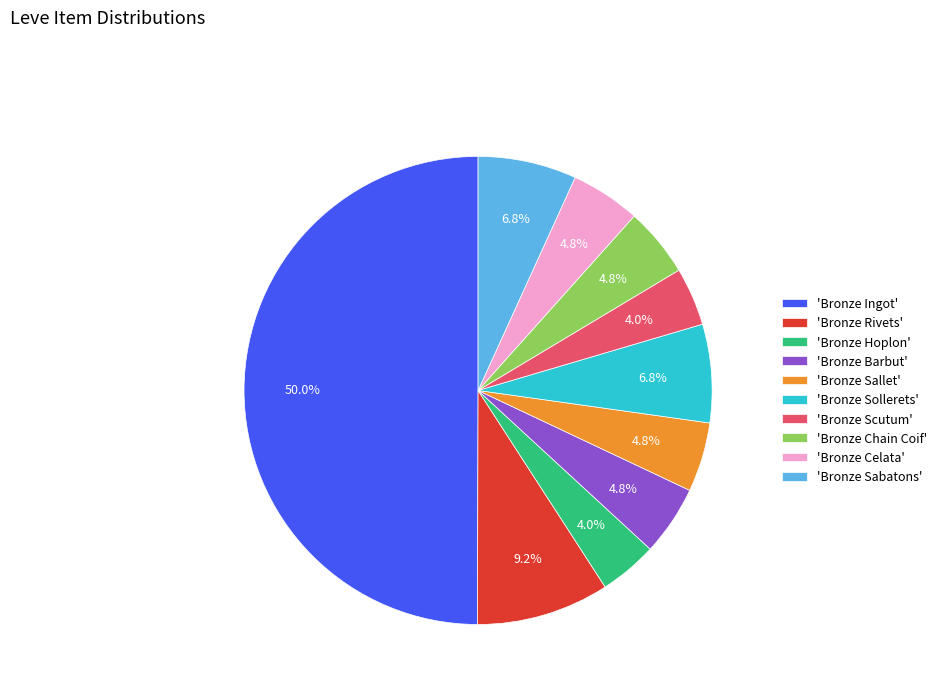

What is the ratio of the value at 'Bronze Celata' to the value at 'Bronze Sabatons'?

0.7